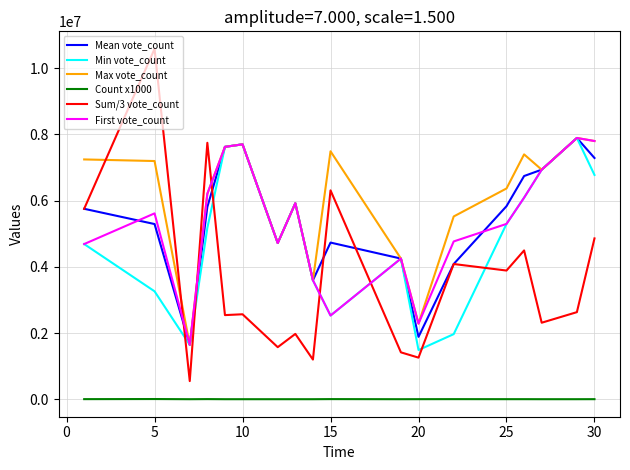

What is the highest value of the Mean vote_count series?

7889682.0